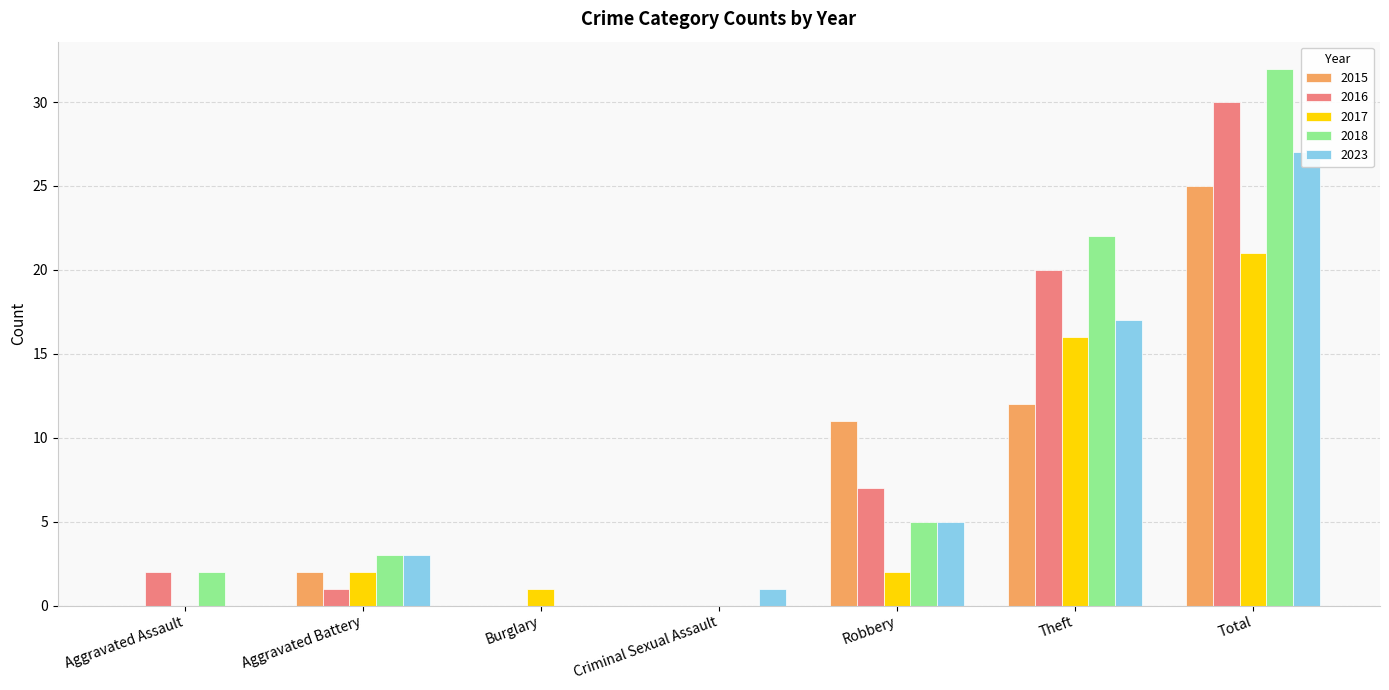

How many bars are there in total?

35